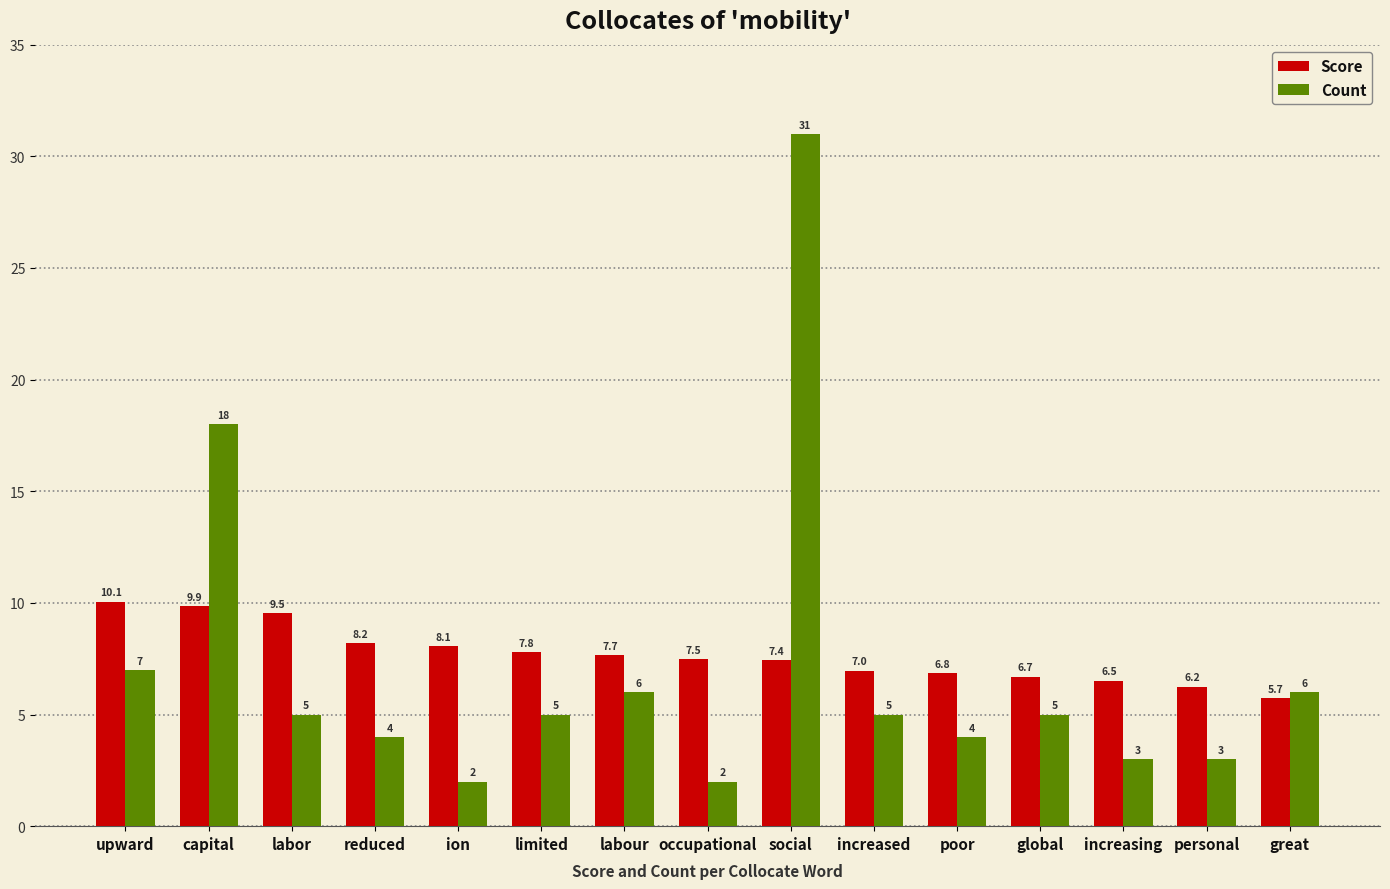

What is the sum of the Count values at poor and global?

9.0